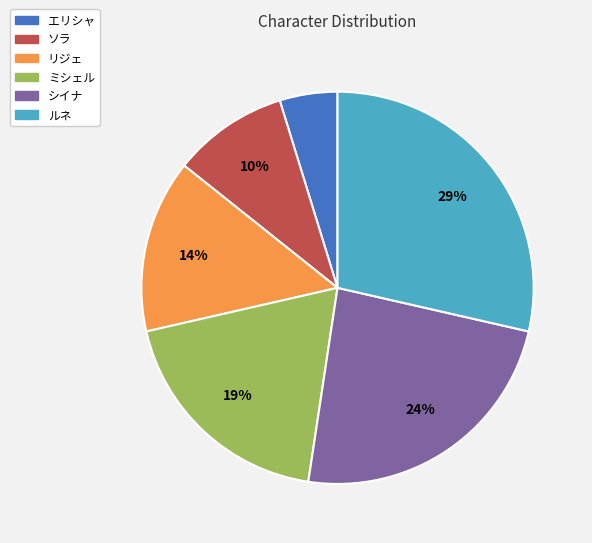

Rank the categories by value from highest to lowest.

ルネ, シイナ, ミシェル, リジェ, ソラ, エリシャ